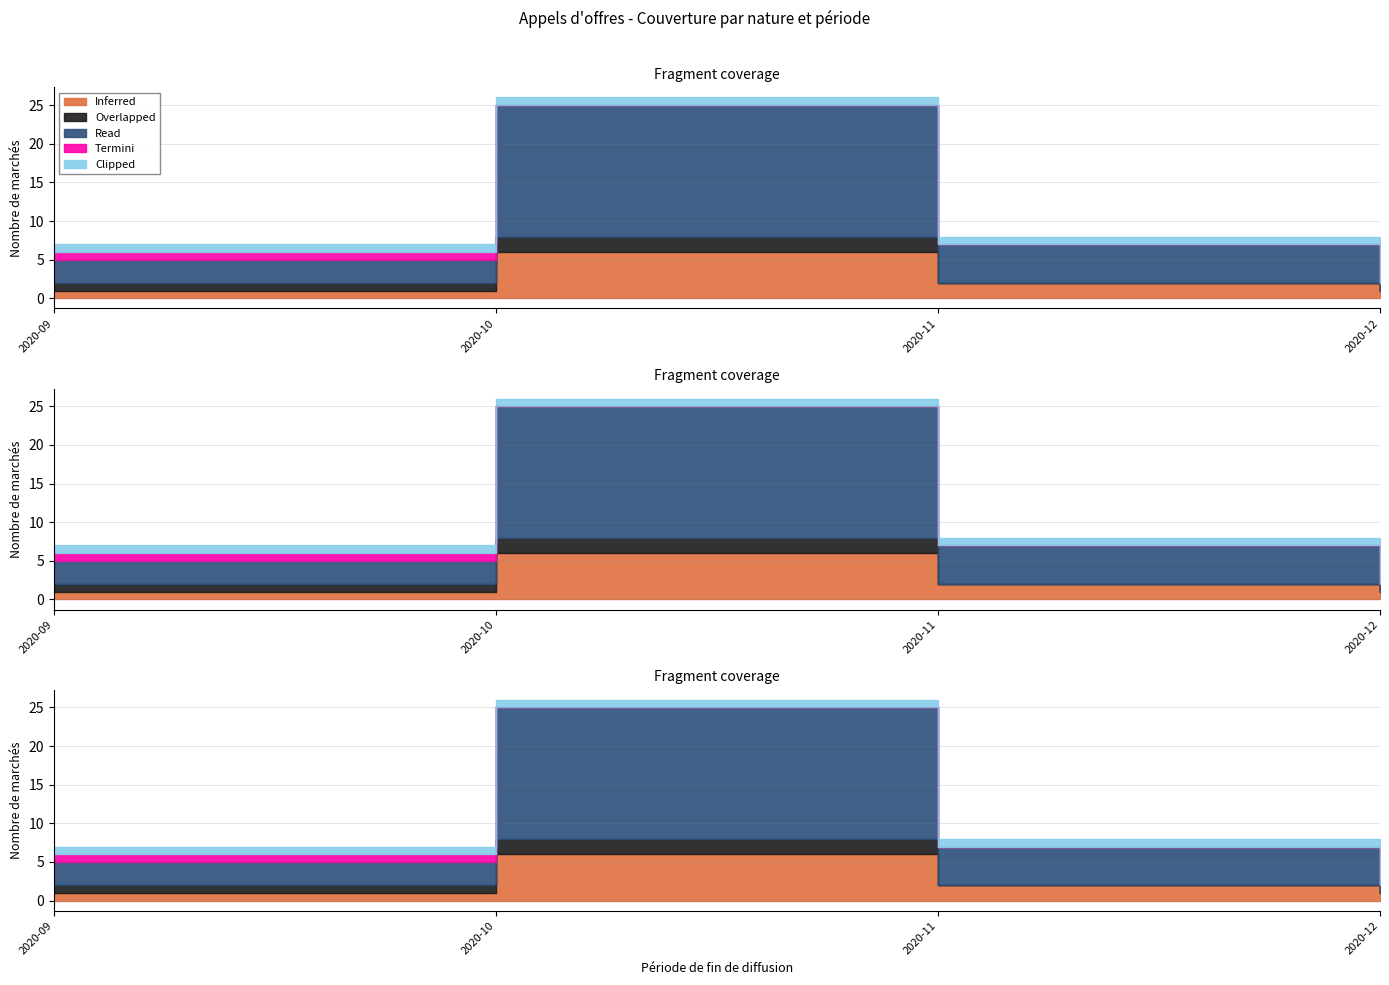

True or false: Clipped and Read cross at least once.

False